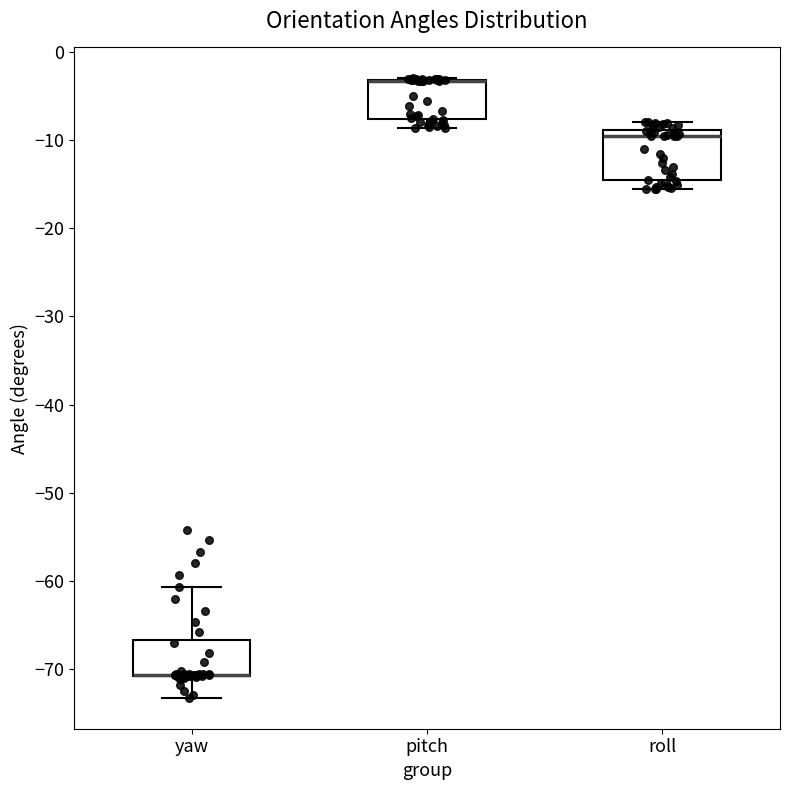

Reading left to right, transcribe this box plot: for each box, give where its median line is, the range the box spans, and where its two whiskers end, as read against the y-axis. The values are not printed on the chart, so give them approximately, as read against the axis.

yaw: median -71 (drawn on the box's lower edge), box -71 to -67, whiskers -73 to -61
pitch: median -3 (drawn on the box's upper edge), box -8 to -3, whiskers -9 to -3
roll: median -10, box -15 to -9, whiskers -16 to -8